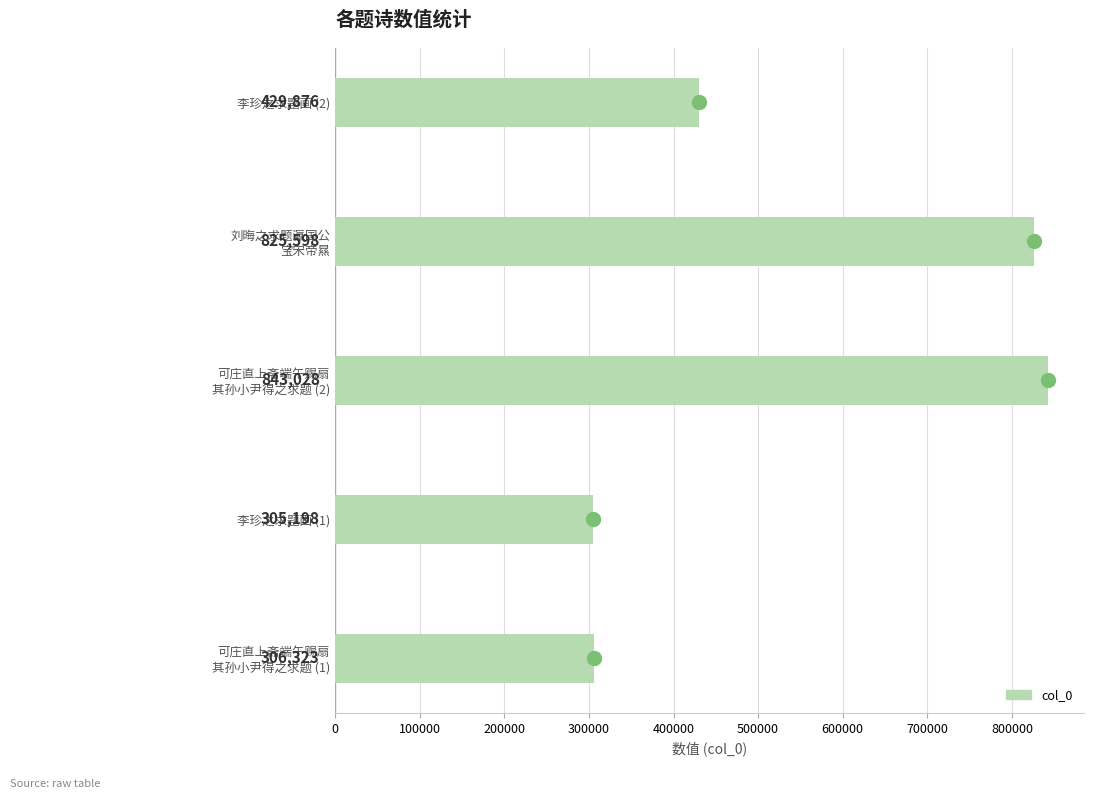

List the labels in order of value, smallest first.

李珍之求题画 (1), 可庄直上斋端午赐扇
其孙小尹得之求题 (1), 李珍之求题画 (2), 刘晦之求题瀛国公
宝宋帝㬎, 可庄直上斋端午赐扇
其孙小尹得之求题 (2)